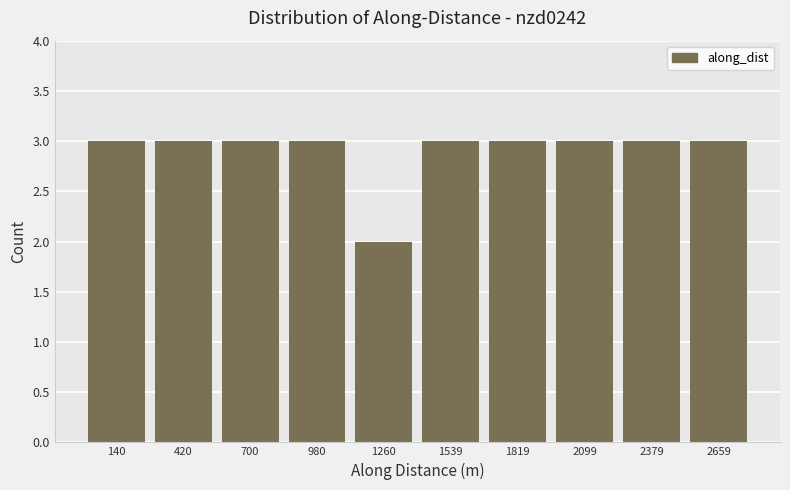

Reading left to right, transcribe this chart: for each bar, give the range it covers on the x-axis and its height. Neither the bar edges nor the heights are printed on the chart, so give them approximately, as read against the axes.

0 to 300: 3
300 to 550: 3
550 to 850: 3
850 to 1100: 3
1100 to 1400: 2
1400 to 1700: 3
1700 to 1950: 3
1950 to 2250: 3
2250 to 2500: 3
2500 to 2800: 3